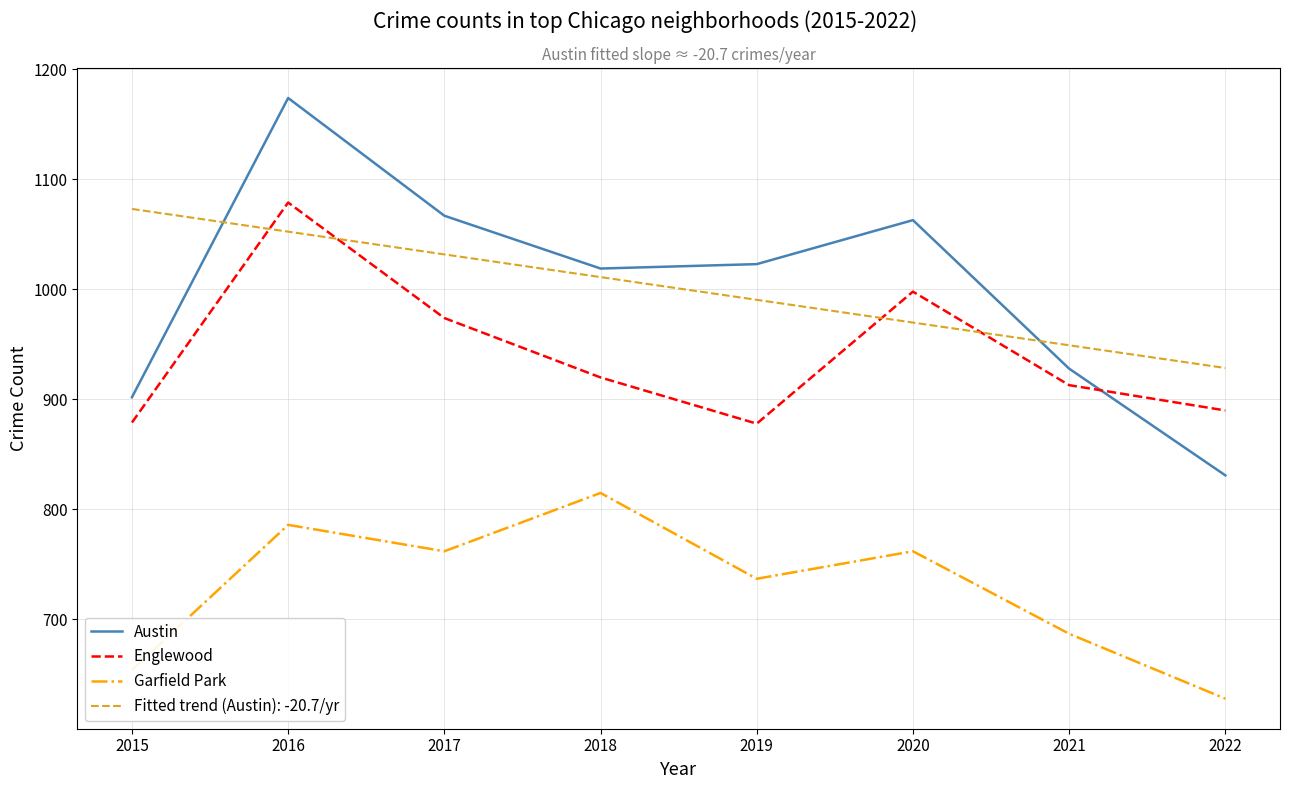

At 2016, list the series in order from smallest to largest.

Garfield Park, Fitted trend (Austin): -20.7/yr, Englewood, Austin